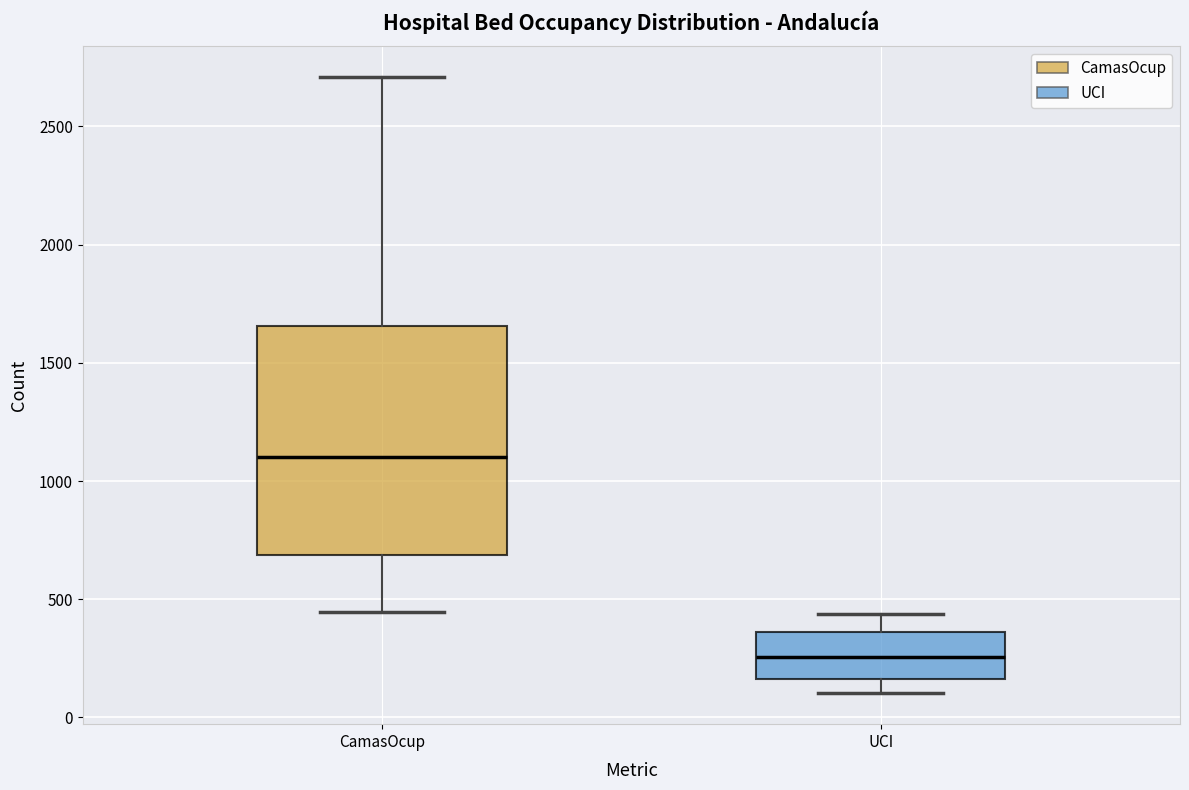

Reading left to right, read every box against the y-axis: the position of its median line, the range the box covers, and the ends of its whiskers. The values are not printed on the chart, so give them approximately, as read against the axis.

CamasOcup: median 1100, box 700 to 1650, whiskers 450 to 2700
UCI: median 250, box 150 to 350, whiskers 100 to 450